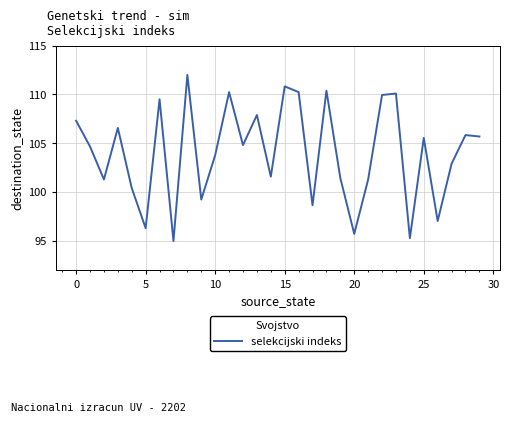

How many values are below 104?

14